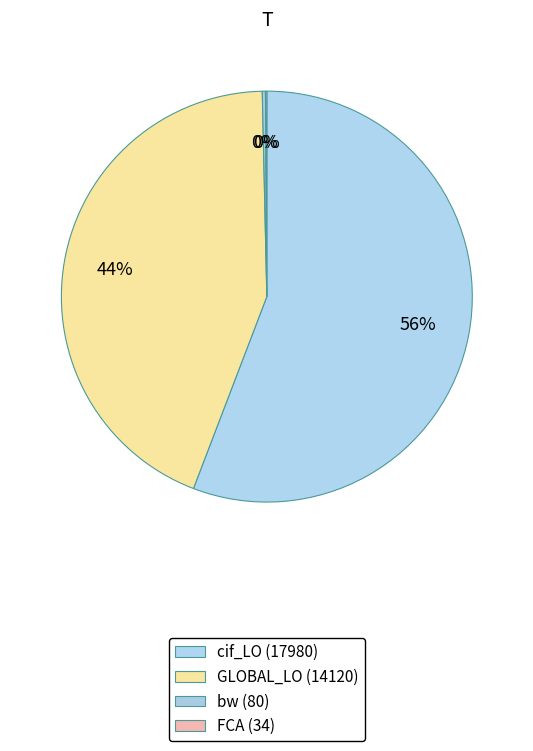

Which slice is the smallest?

FCA (34)